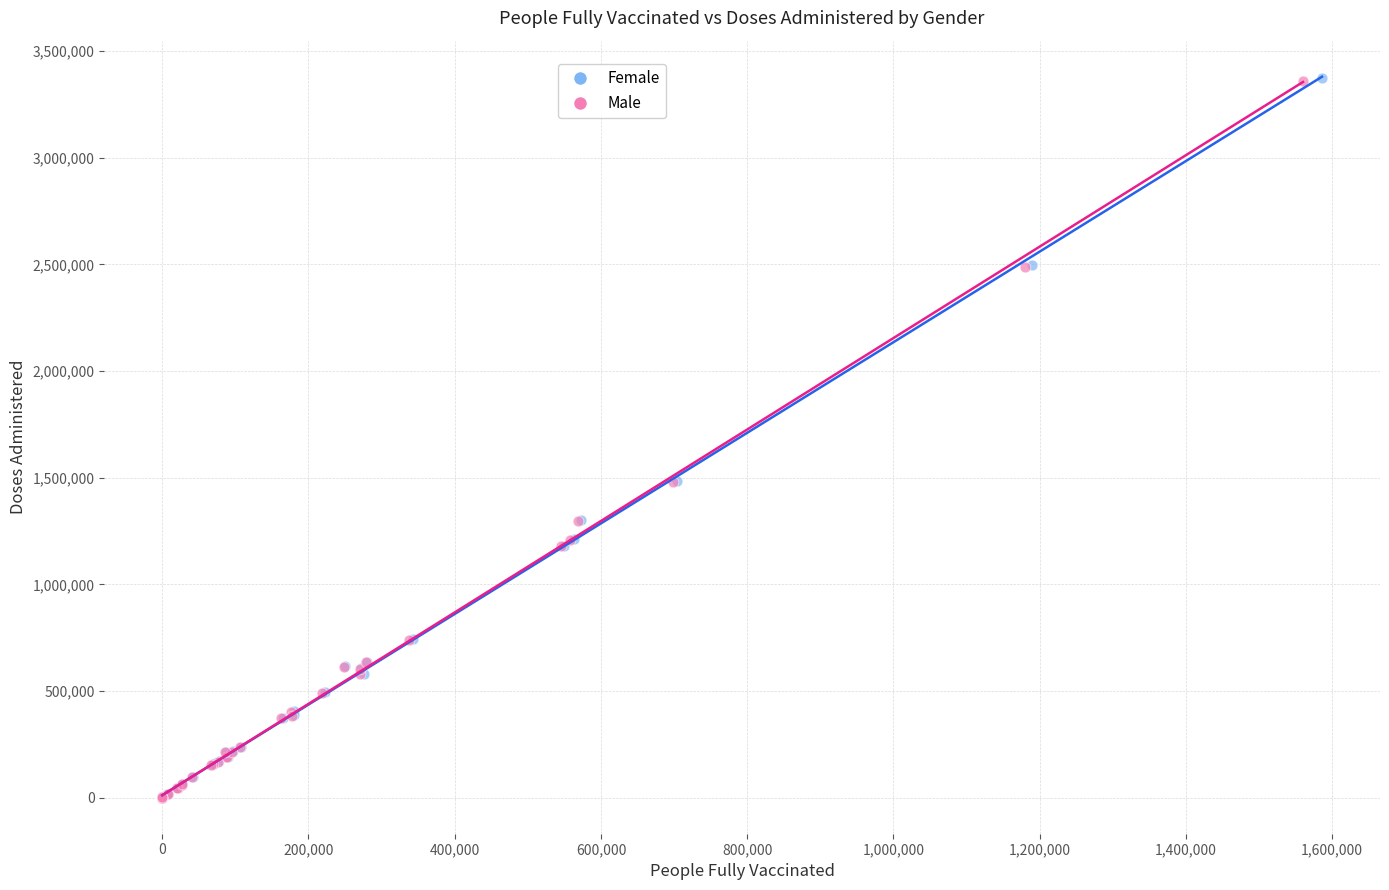

Which series has the widest spread of Y values?

Female